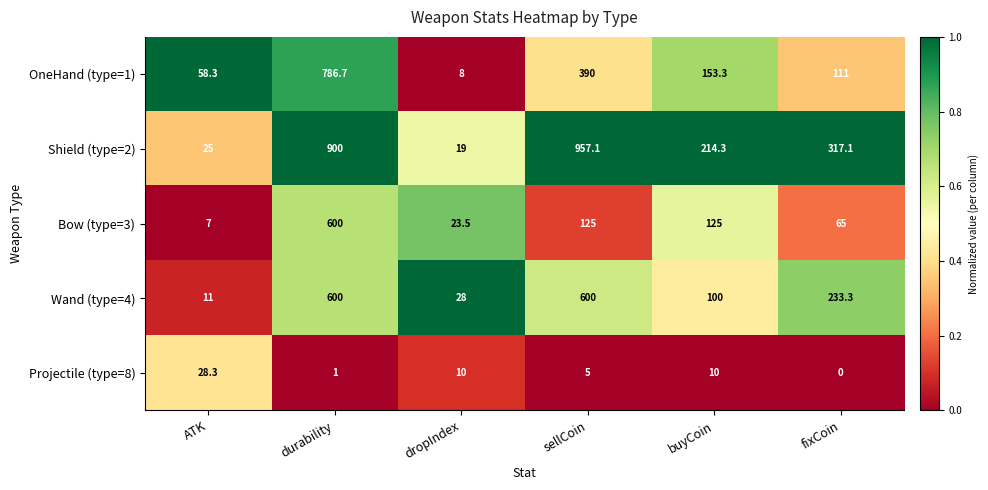

Which series has the largest total across all categories?

Shield (type=2)